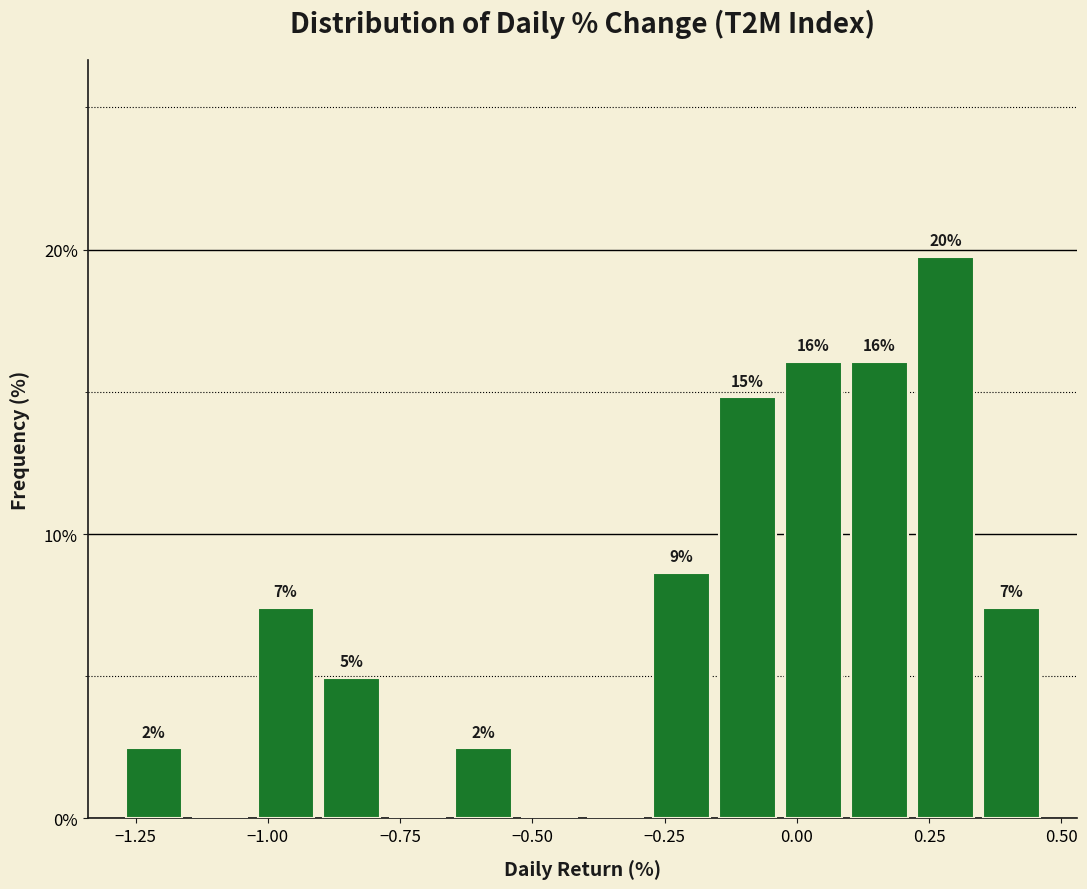

Read against the x-axis, roughly where is the centre of the tallest bar?

0.30